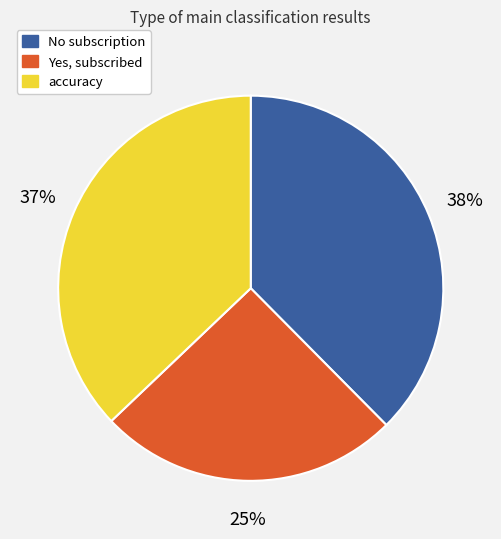

To the nearest percent, what is the average slice percentage?

33%